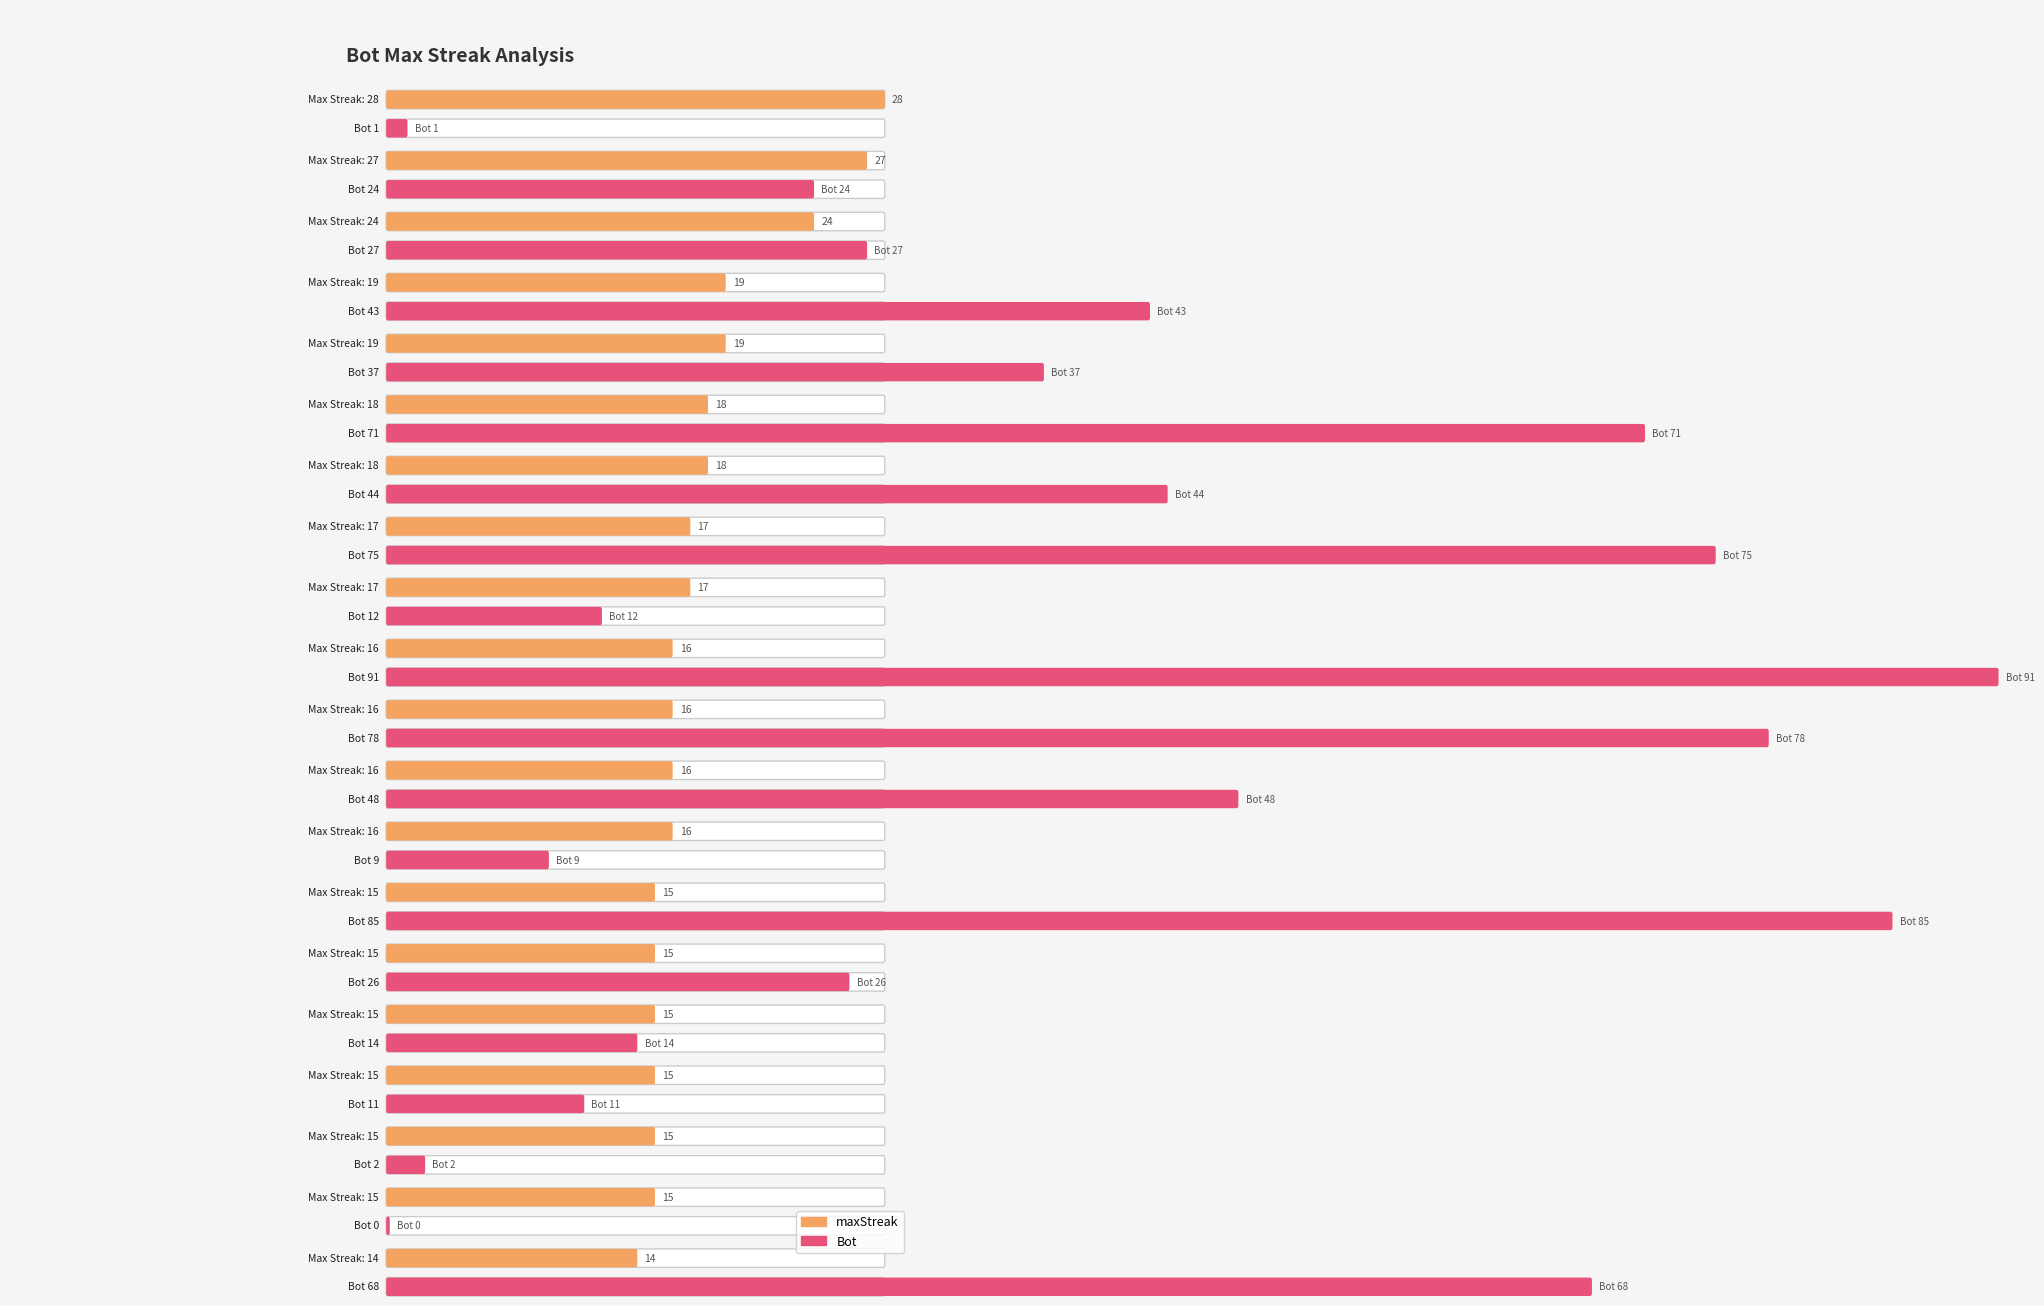

How many data points in maxStreak are less than 16?

7